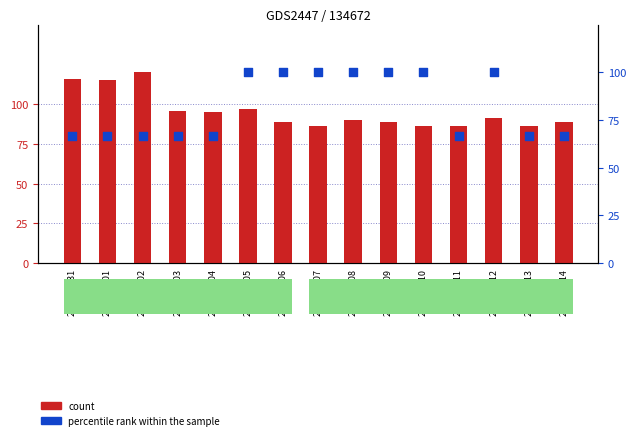

What is the total value across all series at 2020-06-10?

186.0